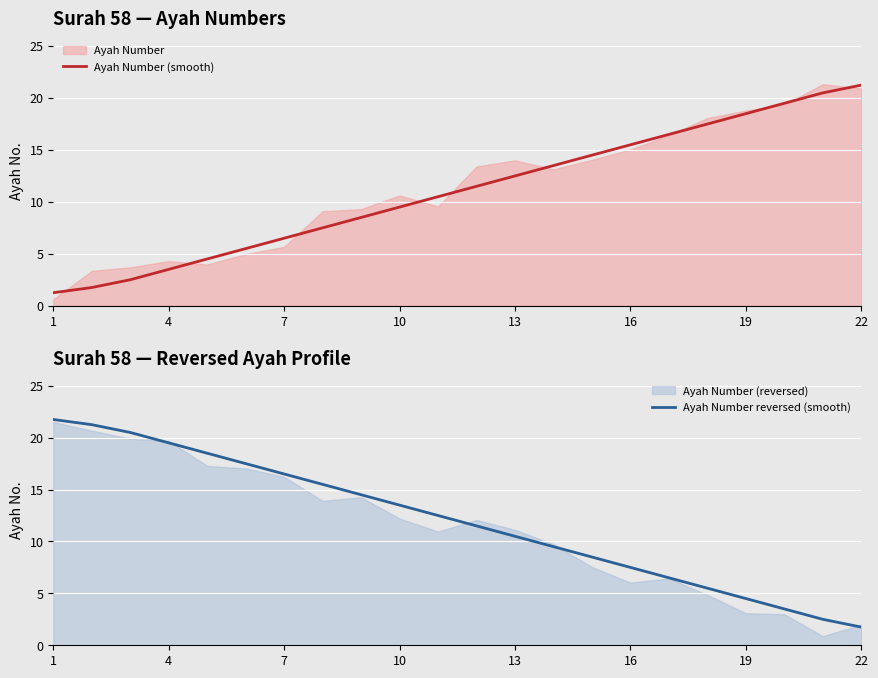

How many lines are shown in the chart?

2